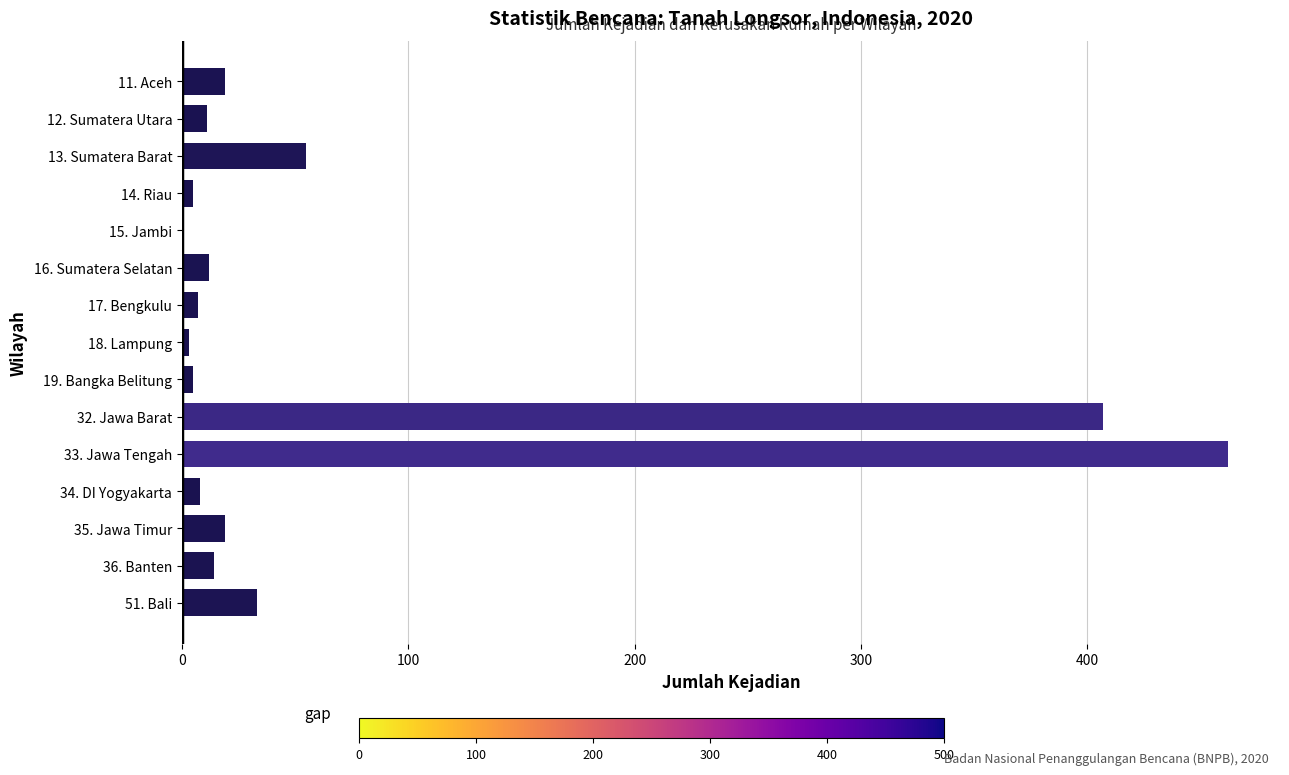

What is the sum of all values?

1061